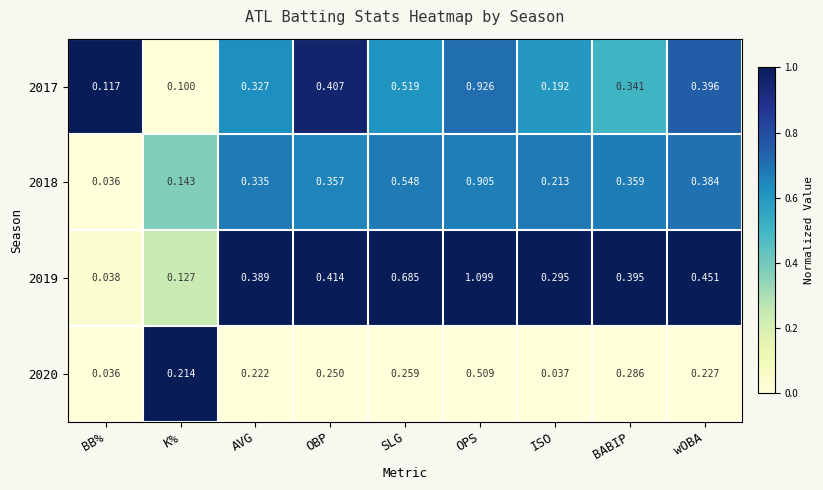

What is the total value across all series at BABIP?

1.4